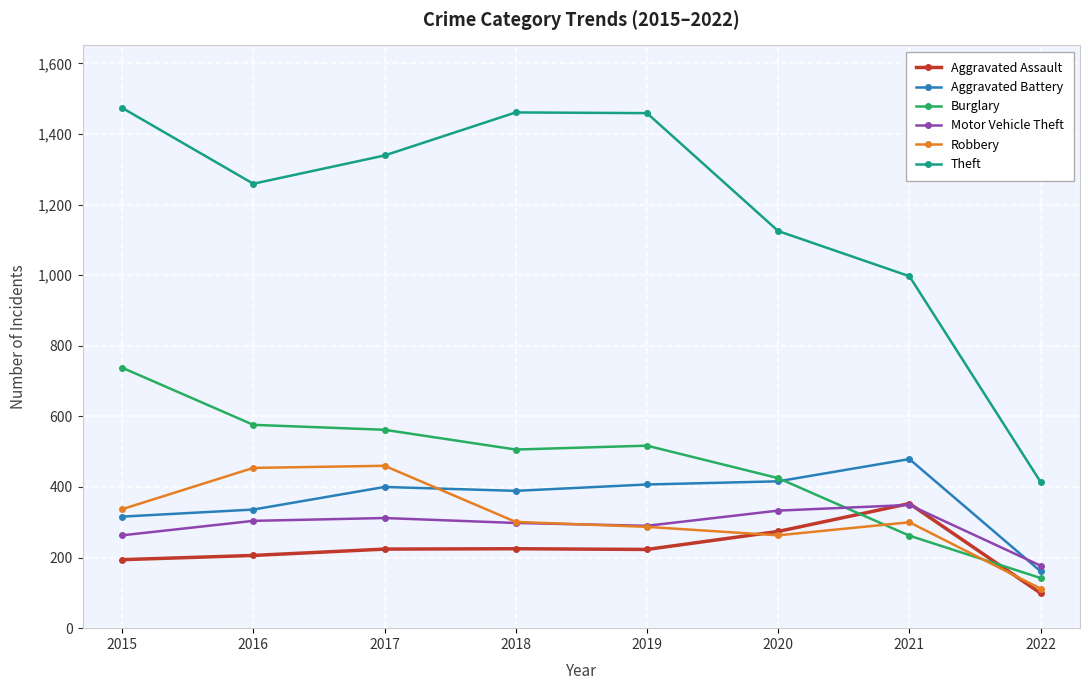

What is the smallest value displayed?

99